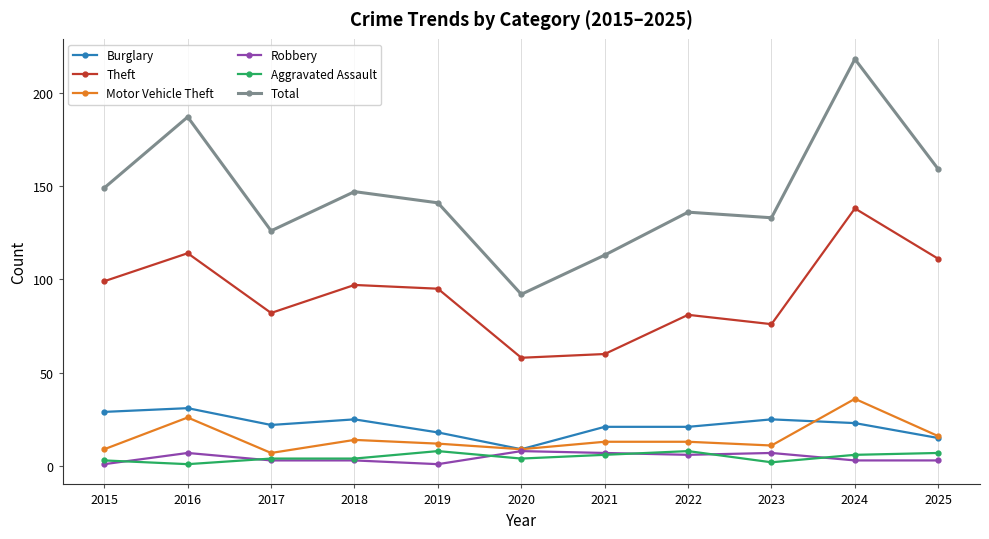

At 2019, list the series in order from smallest to largest.

Robbery, Aggravated Assault, Motor Vehicle Theft, Burglary, Theft, Total